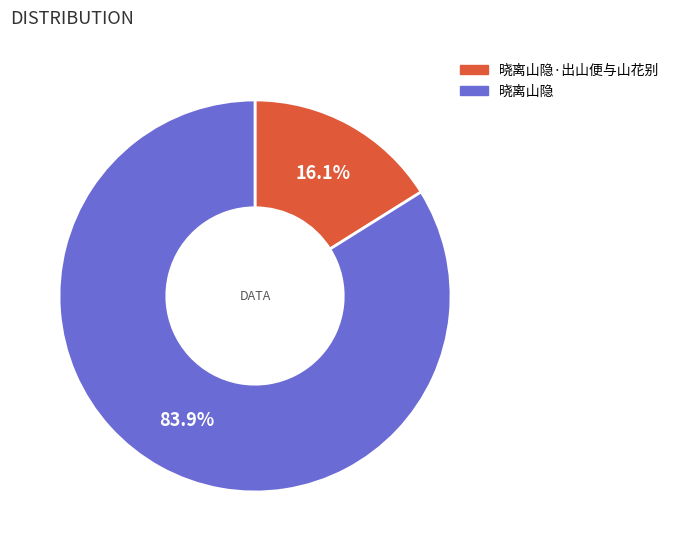

Which category accounts for the majority?

晓离山隐